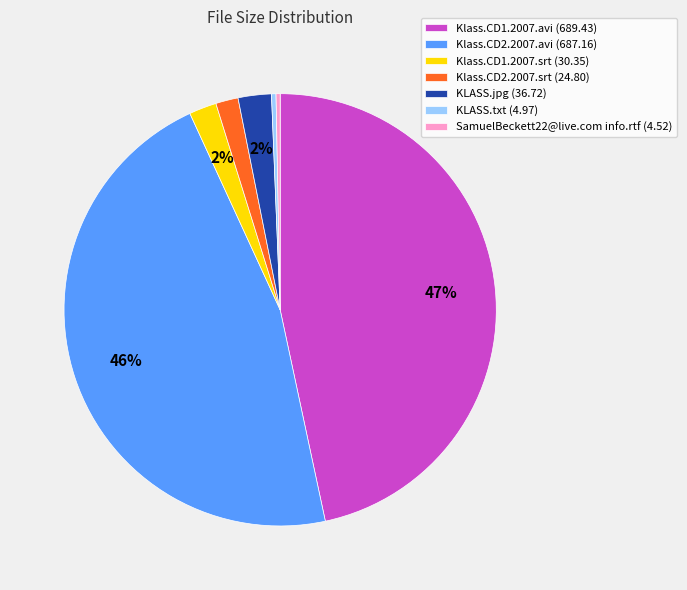

True or false: KLASS.jpg accounts for 2% of the total.

True